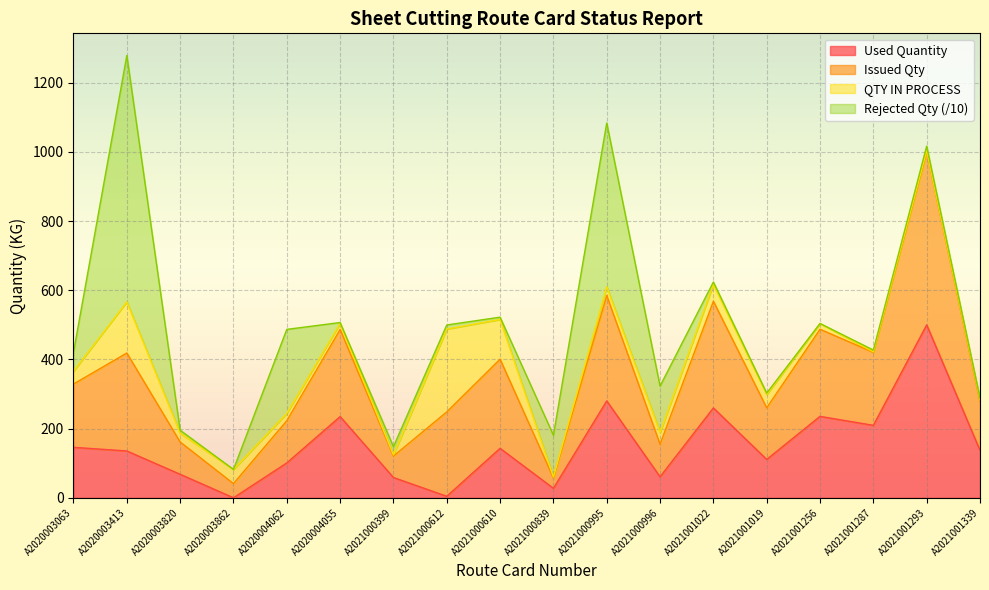

What is the total value across all series at A2020003862?

82.0